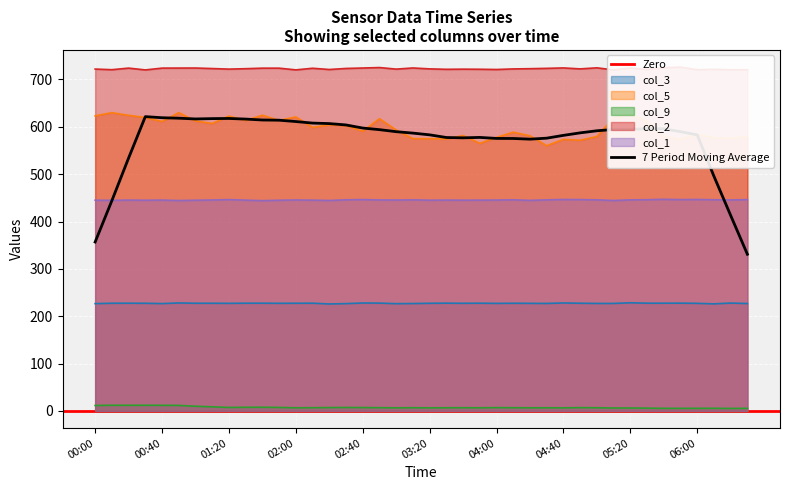

What is the highest value of the col_2 series?

726.0